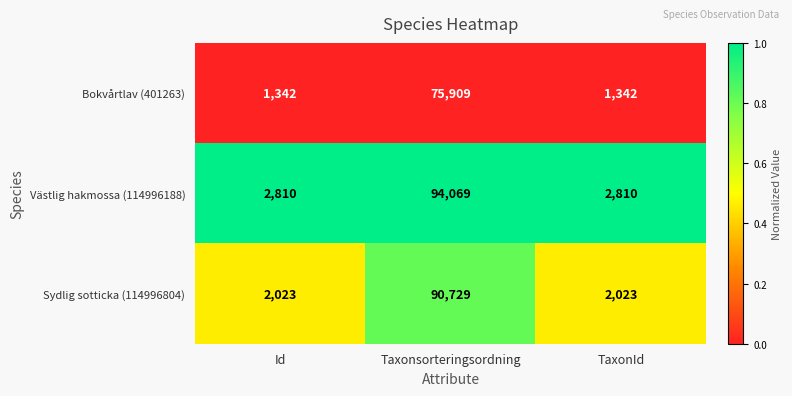

Which series has the largest total across all categories?

Västlig hakmossa (114996188)